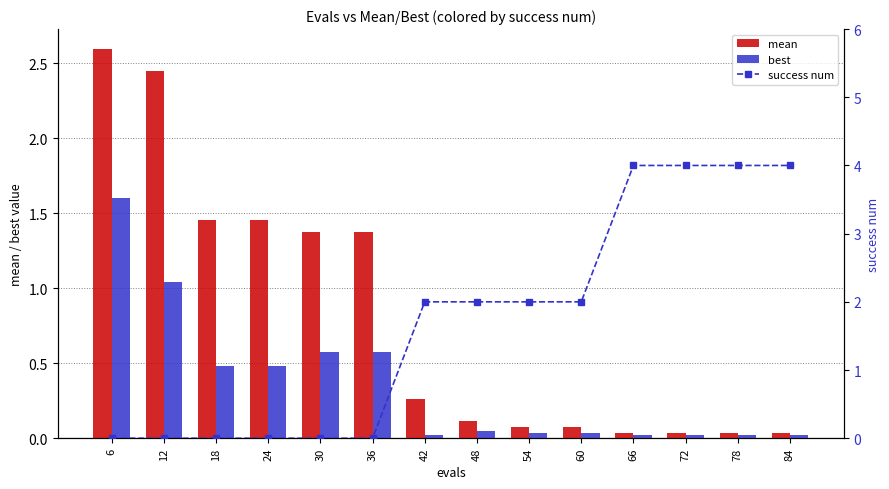

Between 6 and 24, which is larger?

6